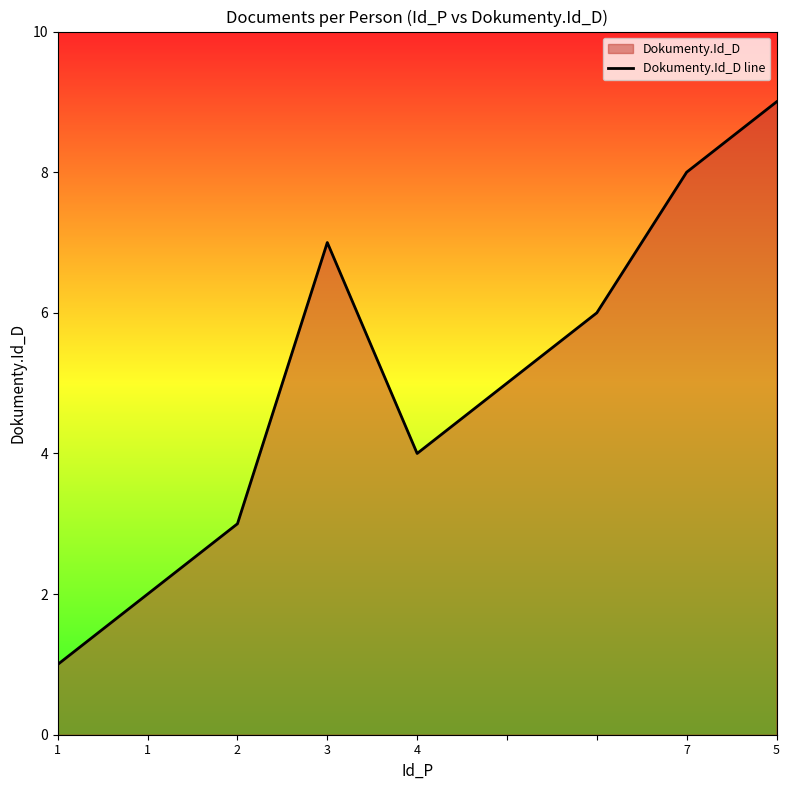

How many categories are shown in the chart?

9